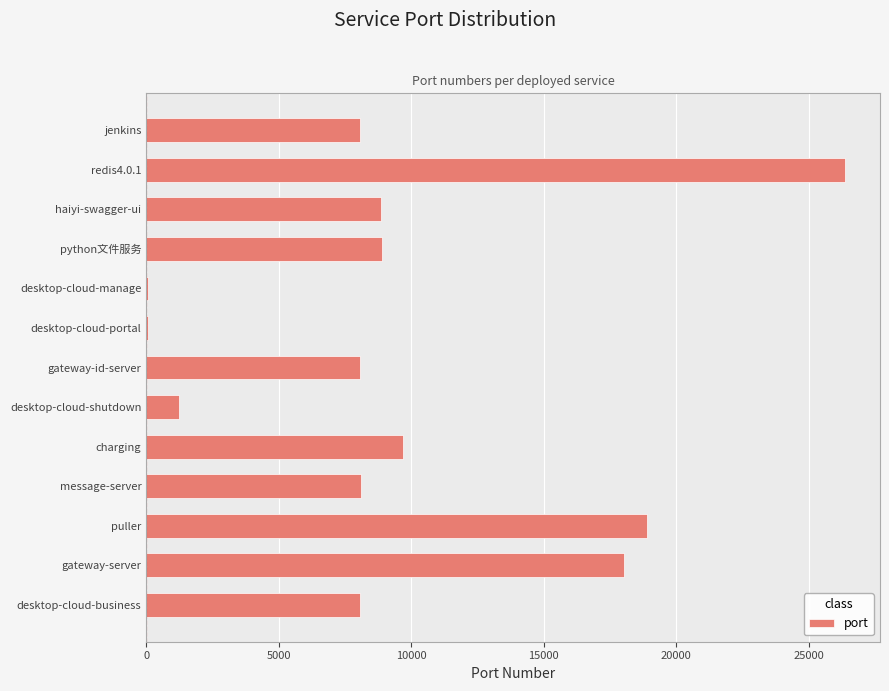

What is the greatest value displayed?

26379